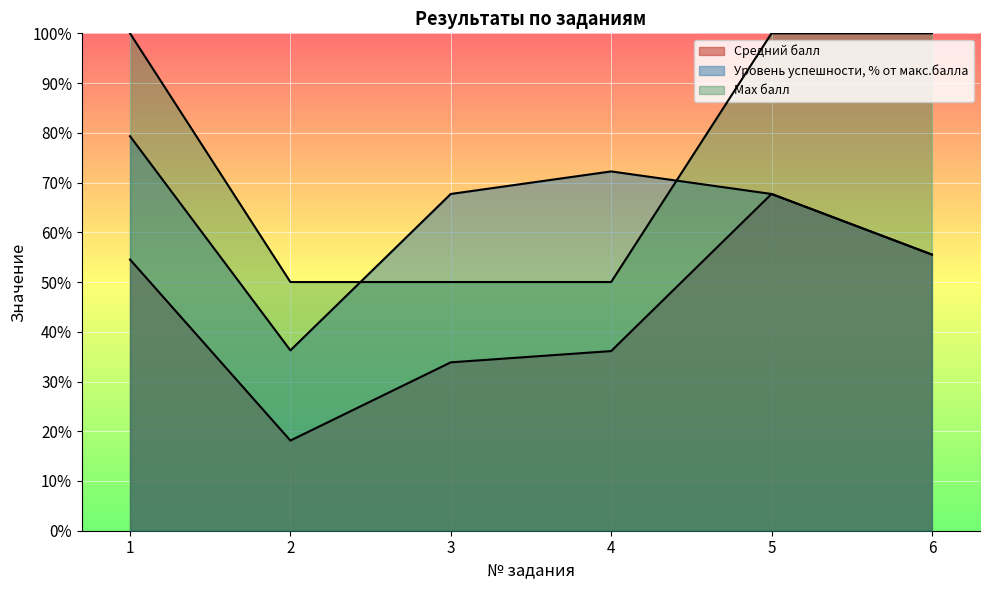

True or false: Уровень успешности, % от макс.балла and Max балл cross at least once.

True